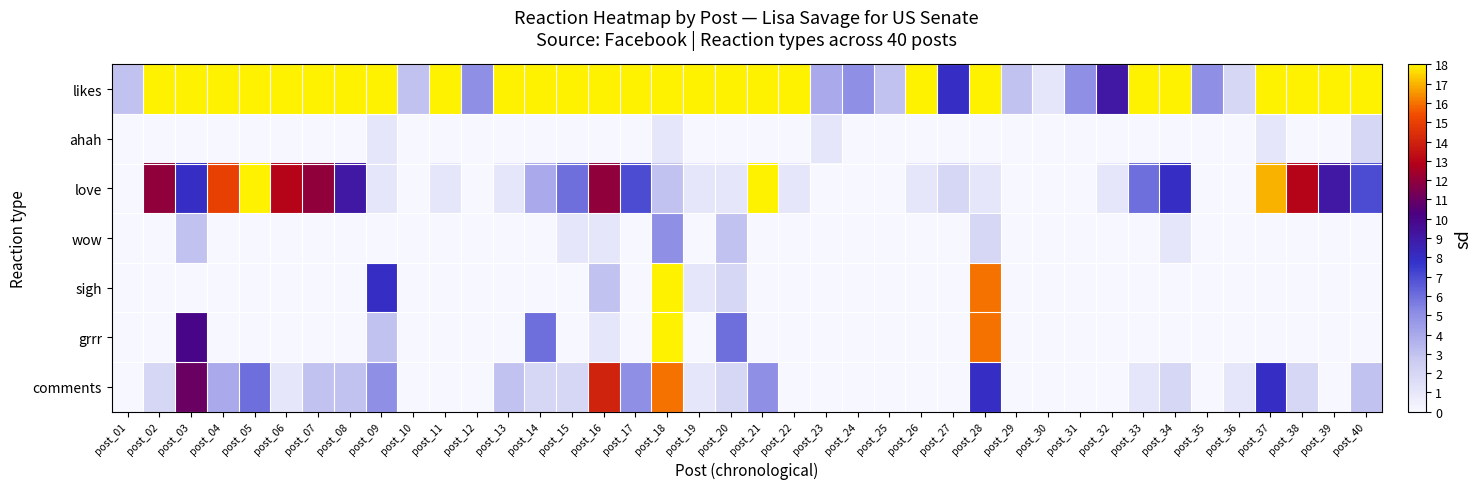

Reading left to right, extract all data points from this chart.

likes: post_01=3	post_02=49	post_03=73	post_04=70	post_05=72	post_06=59	post_07=52	post_08=51	post_09=40	post_10=3	post_11=24	post_12=5	post_13=23	post_14=90	post_15=49	post_16=94	post_17=32	post_18=171	post_19=33	post_20=62	post_21=99	post_22=24	post_23=4	post_24=5	post_25=3	post_26=22	post_27=8	post_28=96	post_29=3	post_30=1	post_31=5	post_32=9	post_33=31	post_34=32	post_35=5	post_36=2	post_37=83	post_38=55	post_39=63	post_40=60
ahah: post_01=0	post_02=0	post_03=0	post_04=0	post_05=0	post_06=0	post_07=0	post_08=0	post_09=1	post_10=0	post_11=0	post_12=0	post_13=0	post_14=0	post_15=0	post_16=0	post_17=0	post_18=1	post_19=0	post_20=0	post_21=0	post_22=0	post_23=1	post_24=0	post_25=0	post_26=0	post_27=0	post_28=0	post_29=0	post_30=0	post_31=0	post_32=0	post_33=0	post_34=0	post_35=0	post_36=0	post_37=1	post_38=0	post_39=0	post_40=2
love: post_01=0	post_02=12	post_03=8	post_04=15	post_05=23	post_06=13	post_07=12	post_08=9	post_09=1	post_10=0	post_11=1	post_12=0	post_13=1	post_14=4	post_15=6	post_16=12	post_17=7	post_18=3	post_19=1	post_20=1	post_21=18	post_22=1	post_23=0	post_24=0	post_25=0	post_26=1	post_27=2	post_28=1	post_29=0	post_30=0	post_31=0	post_32=1	post_33=6	post_34=8	post_35=0	post_36=0	post_37=17	post_38=13	post_39=9	post_40=7
wow: post_01=0	post_02=0	post_03=3	post_04=0	post_05=0	post_06=0	post_07=0	post_08=0	post_09=0	post_10=0	post_11=0	post_12=0	post_13=0	post_14=0	post_15=1	post_16=1	post_17=0	post_18=5	post_19=0	post_20=3	post_21=0	post_22=0	post_23=0	post_24=0	post_25=0	post_26=0	post_27=0	post_28=2	post_29=0	post_30=0	post_31=0	post_32=0	post_33=0	post_34=1	post_35=0	post_36=0	post_37=0	post_38=0	post_39=0	post_40=0
sigh: post_01=0	post_02=0	post_03=0	post_04=0	post_05=0	post_06=0	post_07=0	post_08=0	post_09=8	post_10=0	post_11=0	post_12=0	post_13=0	post_14=0	post_15=0	post_16=3	post_17=0	post_18=19	post_19=1	post_20=2	post_21=0	post_22=0	post_23=0	post_24=0	post_25=0	post_26=0	post_27=0	post_28=16	post_29=0	post_30=0	post_31=0	post_32=0	post_33=0	post_34=0	post_35=0	post_36=0	post_37=0	post_38=0	post_39=0	post_40=0
grrr: post_01=0	post_02=0	post_03=10	post_04=0	post_05=0	post_06=0	post_07=0	post_08=0	post_09=3	post_10=0	post_11=0	post_12=0	post_13=0	post_14=6	post_15=0	post_16=1	post_17=0	post_18=27	post_19=0	post_20=6	post_21=0	post_22=0	post_23=0	post_24=0	post_25=0	post_26=0	post_27=0	post_28=16	post_29=0	post_30=0	post_31=0	post_32=0	post_33=0	post_34=0	post_35=0	post_36=0	post_37=0	post_38=0	post_39=0	post_40=0
comments: post_01=0	post_02=2	post_03=11	post_04=4	post_05=6	post_06=1	post_07=3	post_08=3	post_09=5	post_10=0	post_11=0	post_12=0	post_13=3	post_14=2	post_15=2	post_16=14	post_17=5	post_18=16	post_19=1	post_20=2	post_21=5	post_22=0	post_23=0	post_24=0	post_25=0	post_26=0	post_27=0	post_28=8	post_29=0	post_30=0	post_31=0	post_32=0	post_33=1	post_34=2	post_35=0	post_36=1	post_37=8	post_38=2	post_39=0	post_40=3